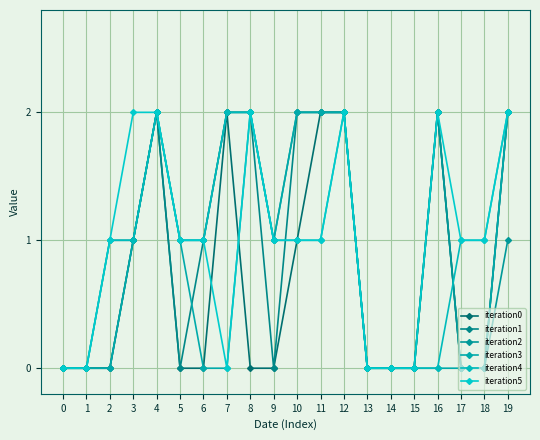

Count the iteration0 values in the range 0 to 2.

20